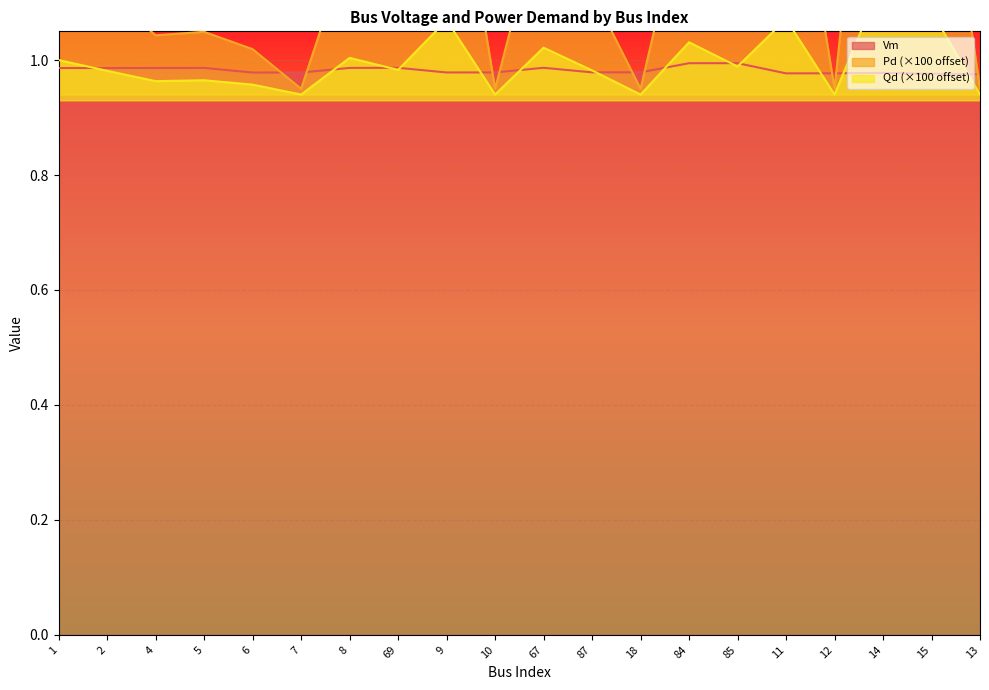

Where do Qd and Vm first cross each other?

1 and 2